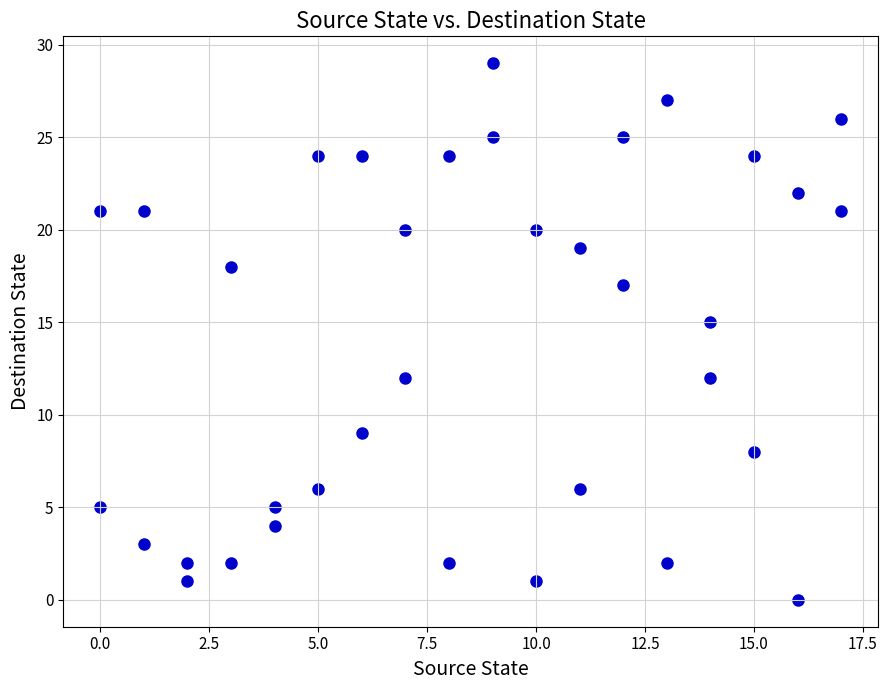

What Y value in the scatter plot is closest to 14?

15